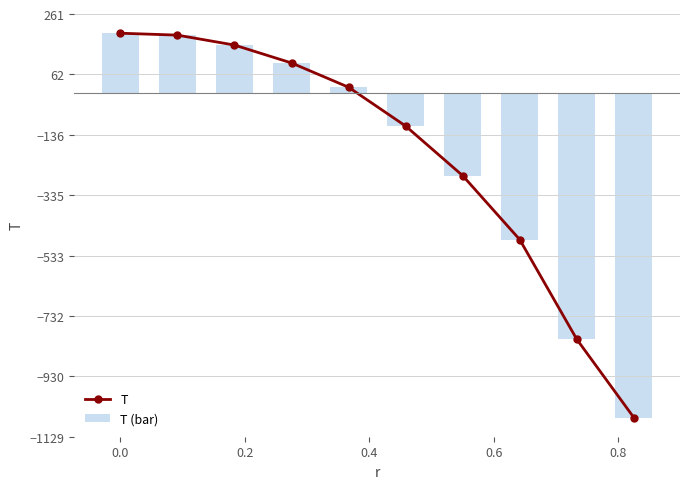

What is the average value of the T (bar) series?

-206.5